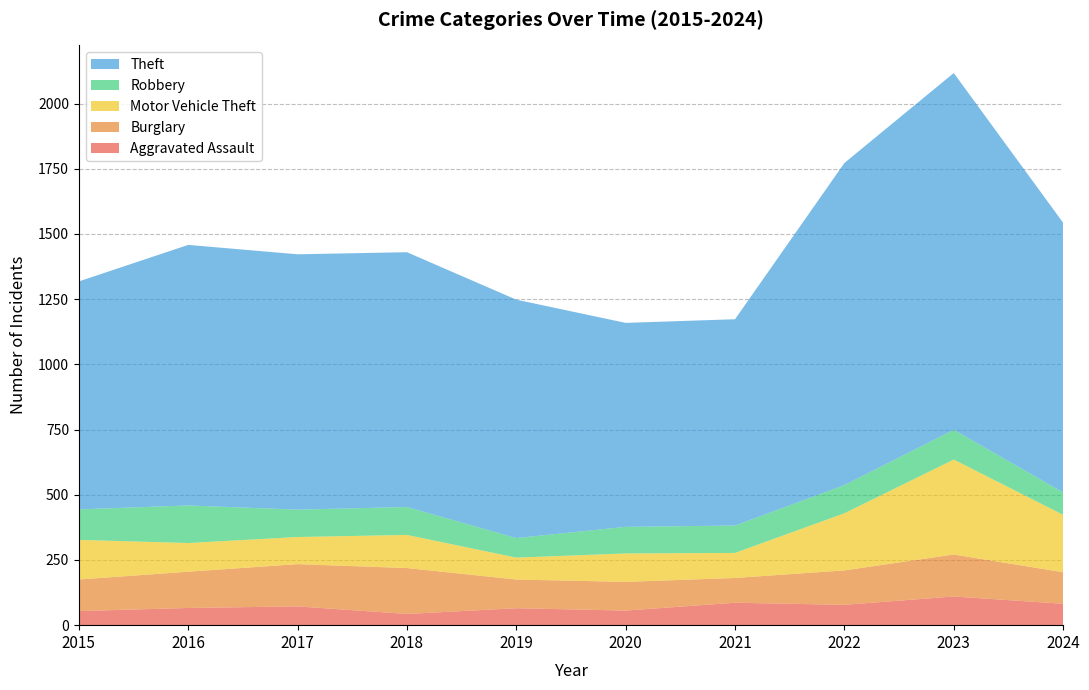

Reading right to left, transcribe all the data shown in this chart.

Aggravated Assault: 2024=82	2023=110	2022=78	2021=86	2020=56	2019=65	2018=43	2017=72	2016=66	2015=54
Burglary: 2024=121	2023=161	2022=132	2021=95	2020=110	2019=110	2018=176	2017=162	2016=139	2015=121
Motor Vehicle Theft: 2024=220	2023=364	2022=219	2021=96	2020=109	2019=84	2018=127	2017=104	2016=110	2015=152
Robbery: 2024=86	2023=114	2022=108	2021=105	2020=102	2019=75	2018=107	2017=105	2016=144	2015=117
Theft: 2024=1034	2023=1368	2022=1235	2021=791	2020=782	2019=914	2018=977	2017=979	2016=999	2015=874